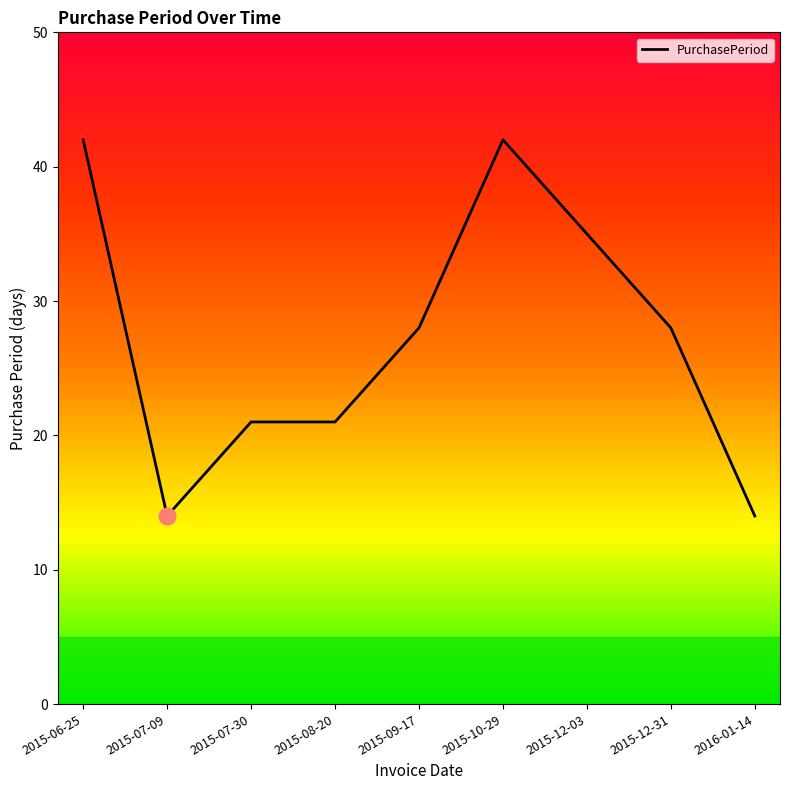

Which has a higher value, 2015-07-09 or 2015-07-30?

2015-07-30